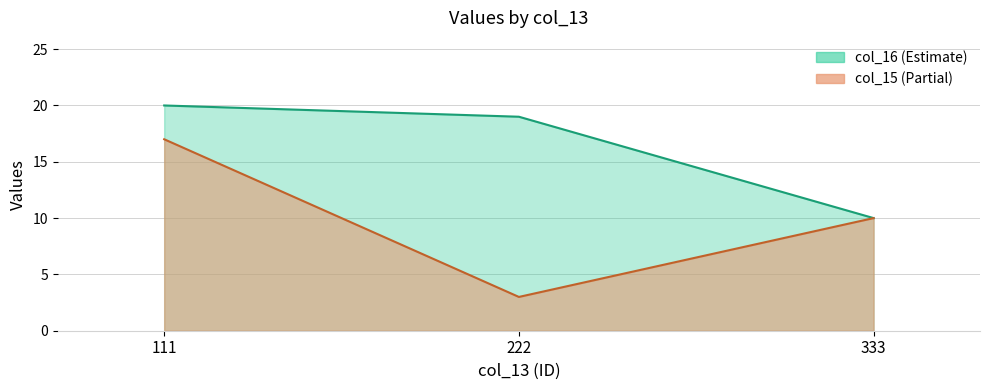

What is the minimum value for col_15?

3